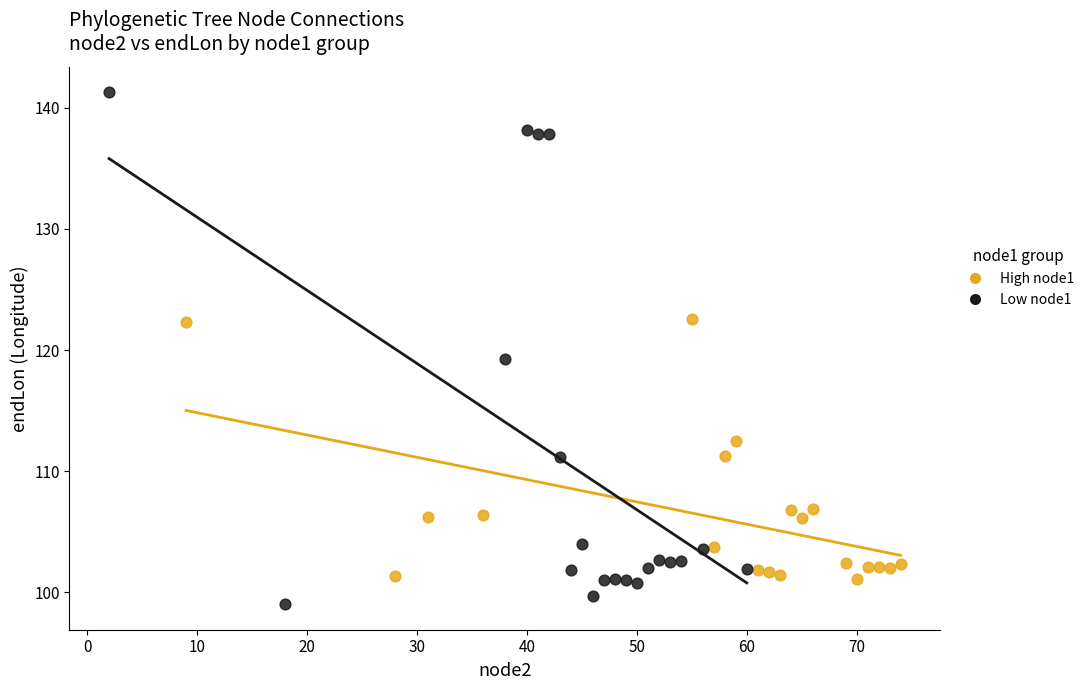

What are all the series names shown in the legend?

High node1, Low node1